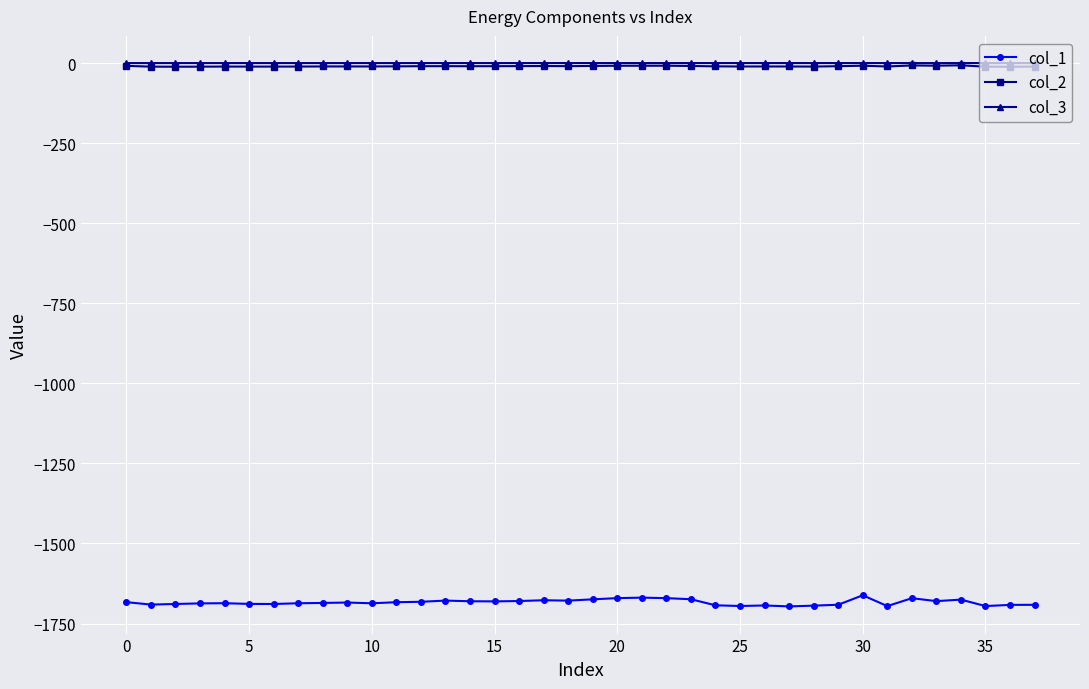

True or false: col_2 has more than 2 interior local peaks.

True